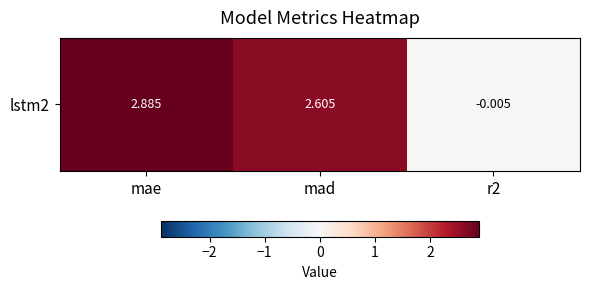

Rank the categories by value from highest to lowest.

mae, mad, r2